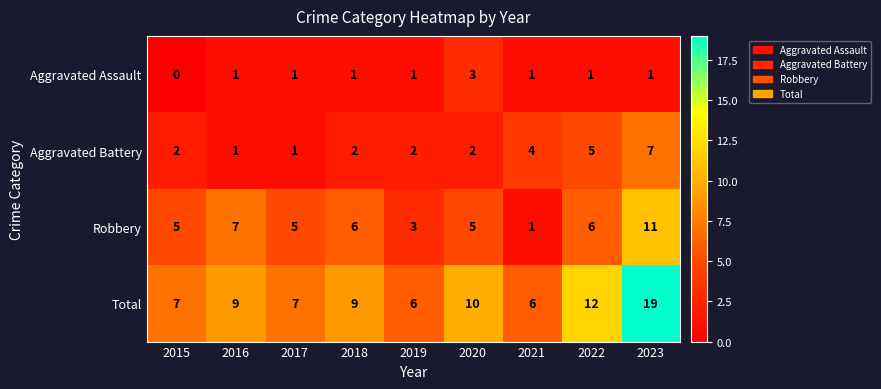

Rank the series by their average value, from highest to lowest.

Total, Robbery, Aggravated Battery, Aggravated Assault